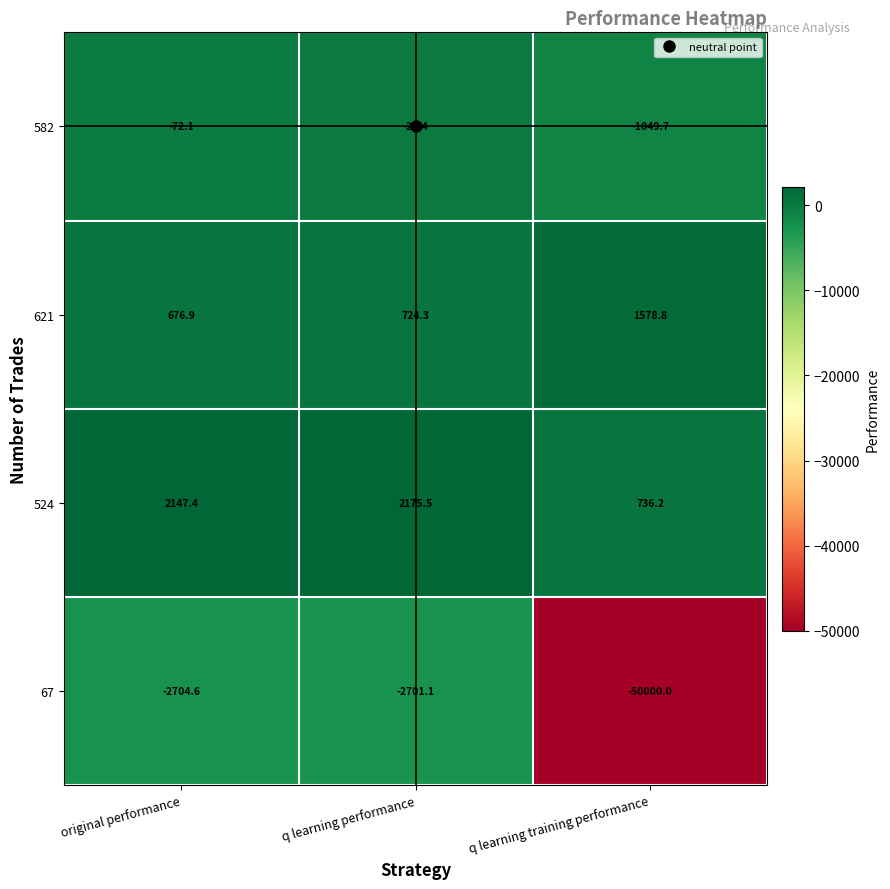

At which label does 67 first exceed -2704?

q learning performance